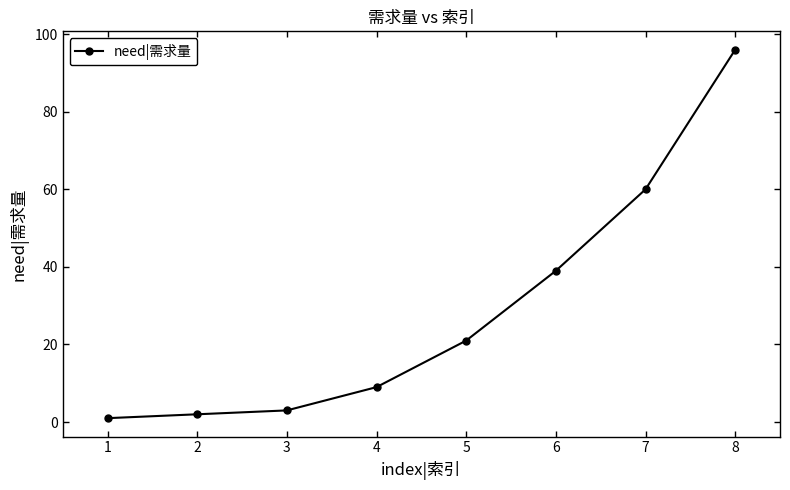

True or false: the data shows 21 at 5.

True